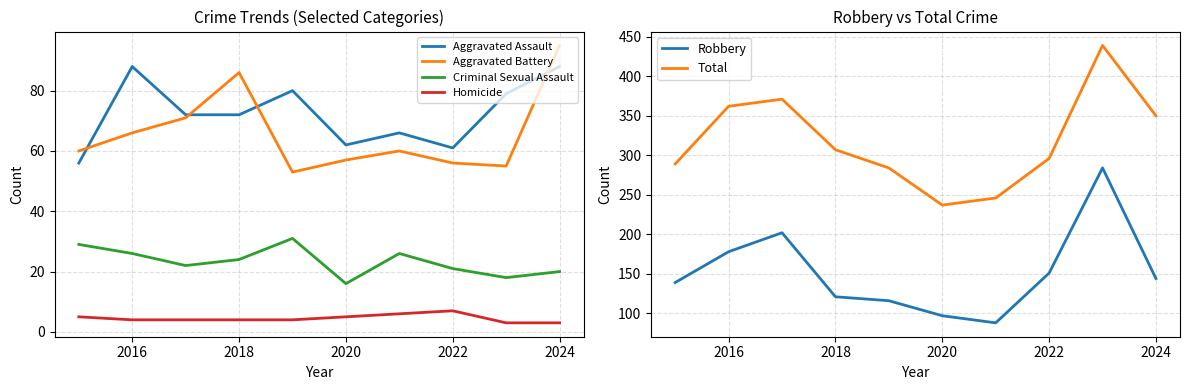

Which series has the largest total across all categories?

Total